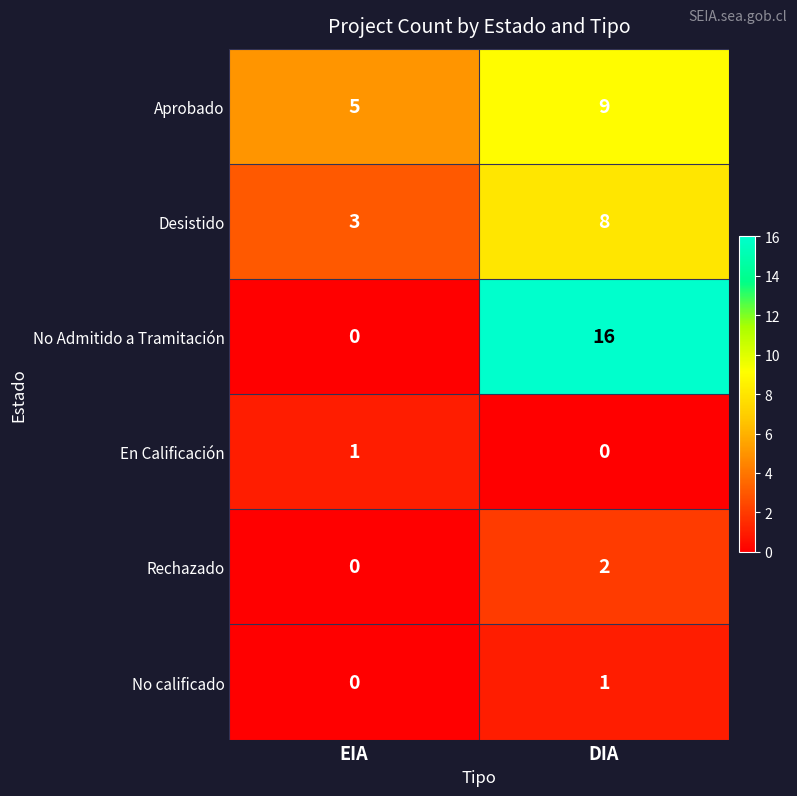

What is the difference between the Desistido values at DIA and EIA?

5